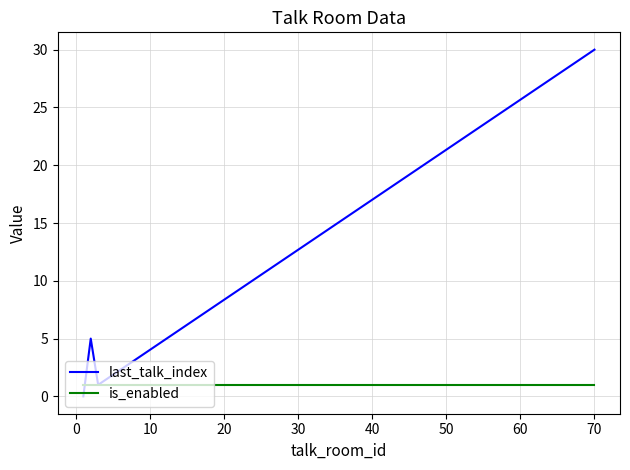

How many lines are shown in the chart?

2